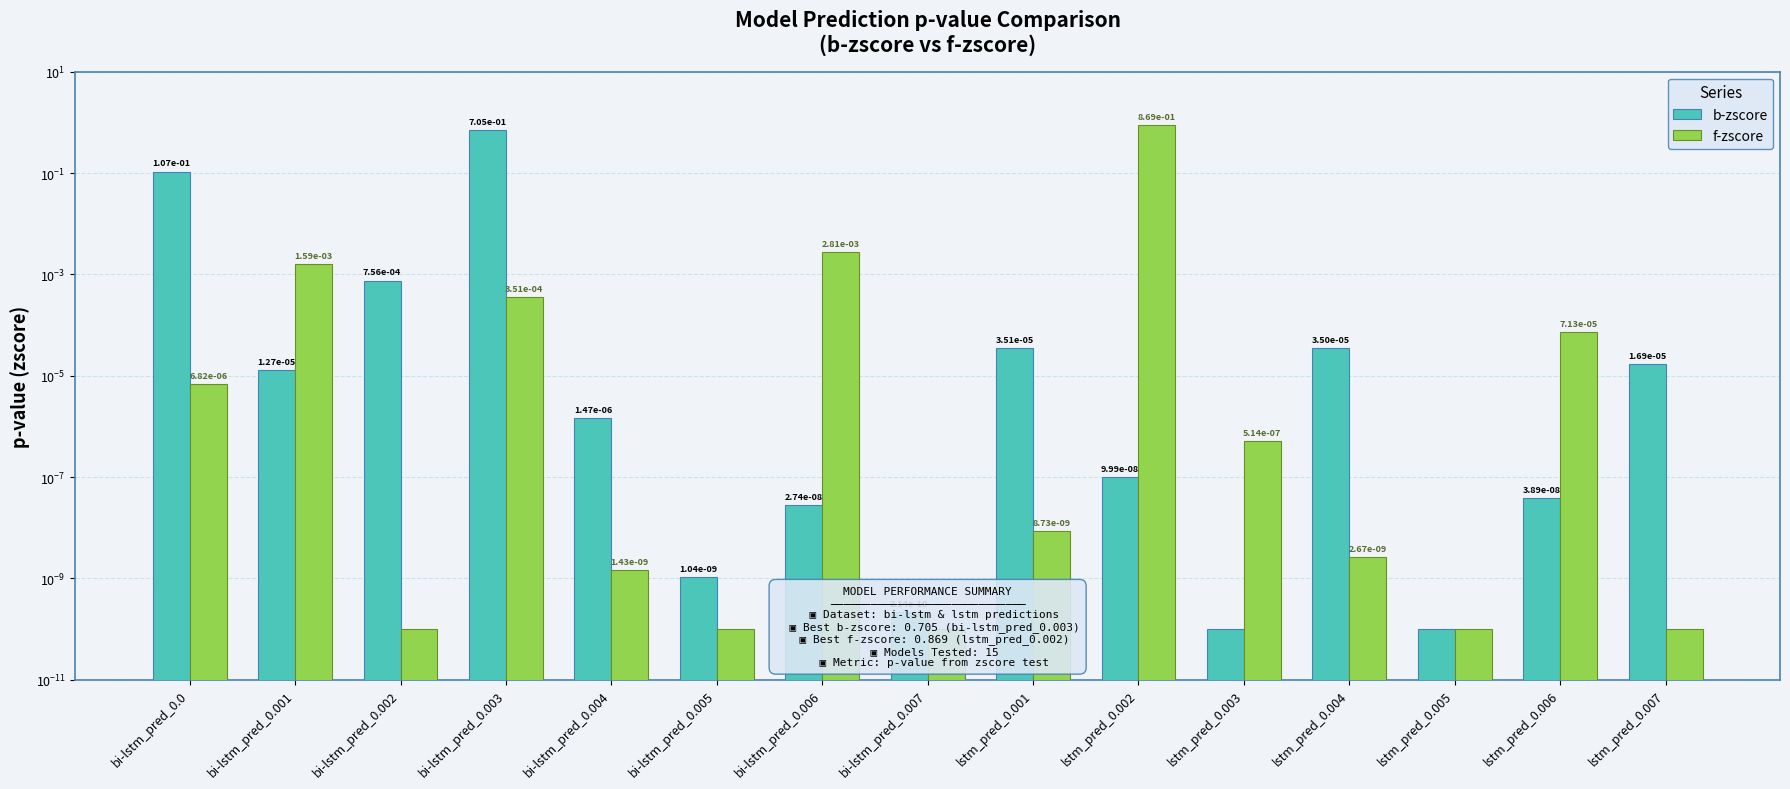

What is the maximum value shown in the chart?

0.9